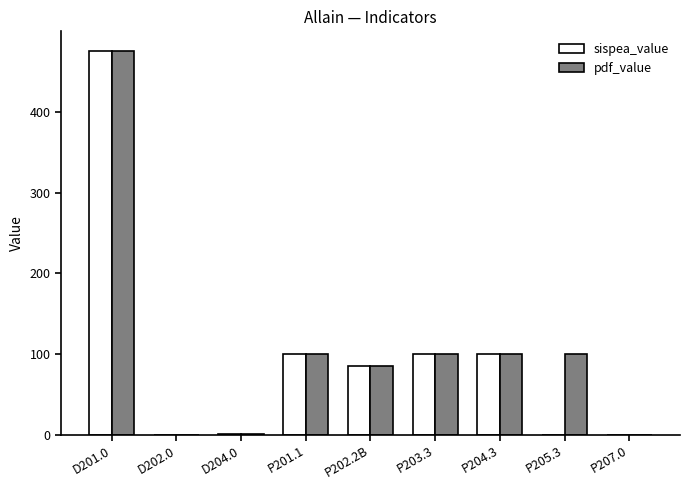

Is the value of sispea_value at P202.2B greater than the value of pdf_value at P205.3?

No